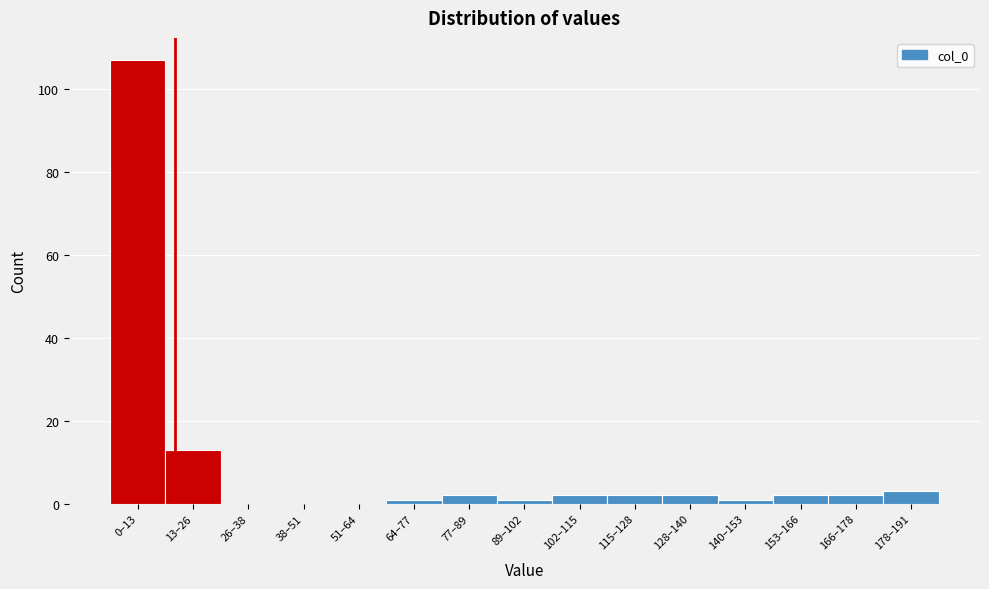

Reading left to right, transcribe all the data shown in this chart.

0–13=107	13–26=13	26–38=0	38–51=0	51–64=0	64–77=1	77–89=2	89–102=1	102–115=2	115–128=2	128–140=2	140–153=1	153–166=2	166–178=2	178–191=3